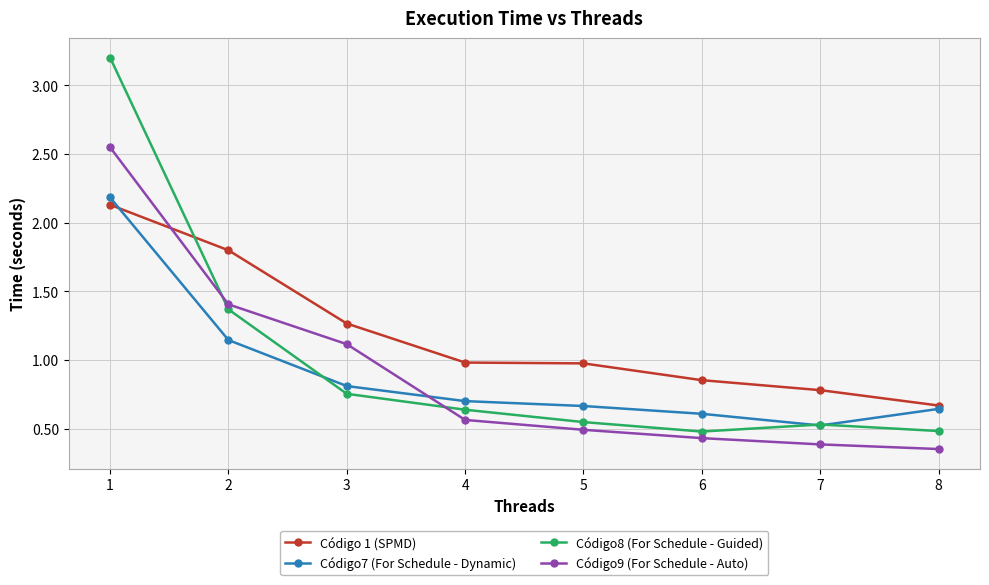

What is the sum of all Código7 (For Schedule - Dynamic) values?

7.3